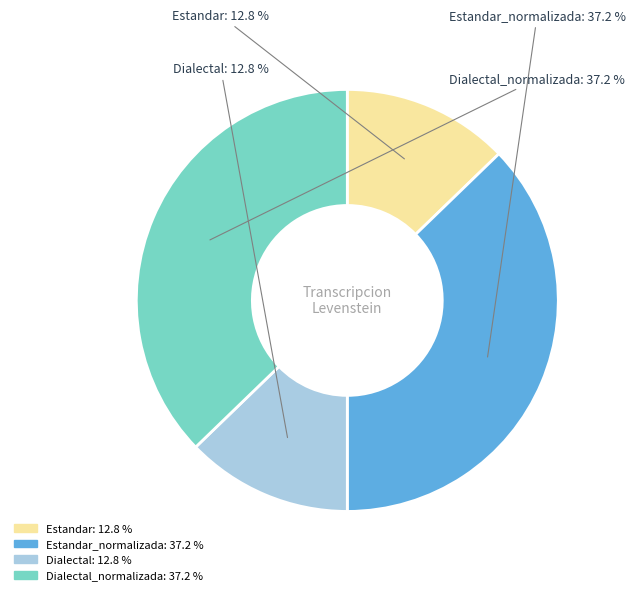

Does any single category account for the majority?

No